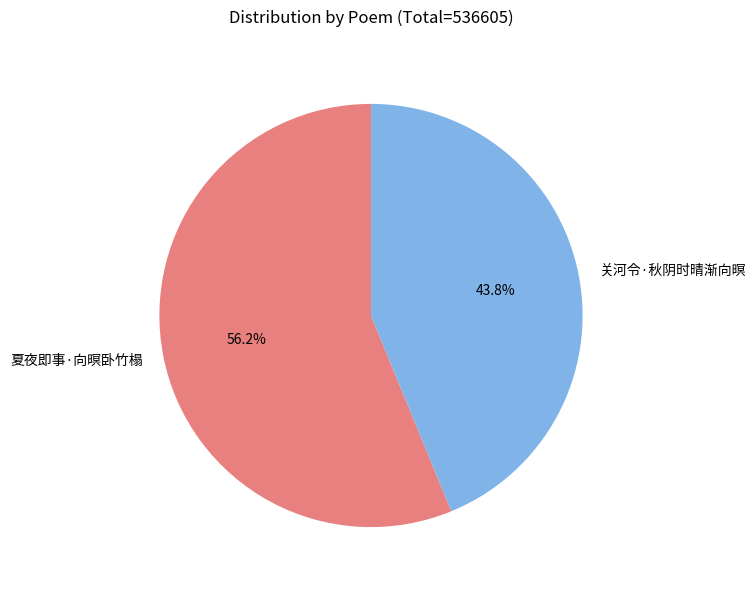

Does 关河令·秋阴时晴渐向暝 represent more than half of the total?

No